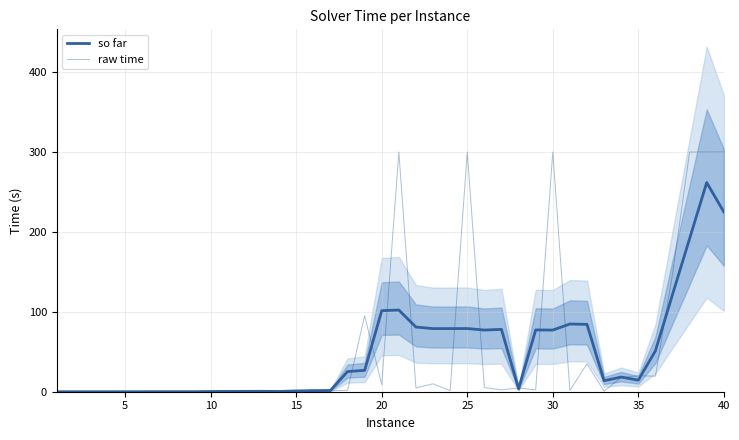

What are all the series names shown in the legend?

so far, raw time